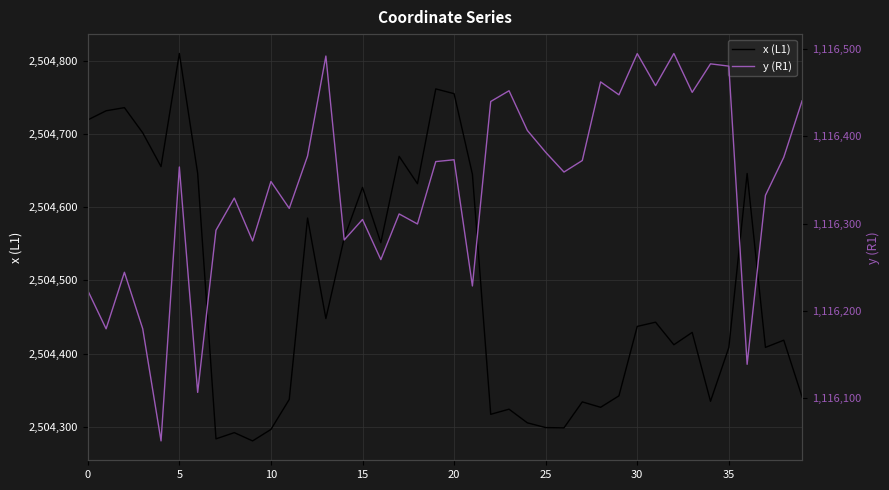

What is the minimum value for x (L1)?

2504281.0